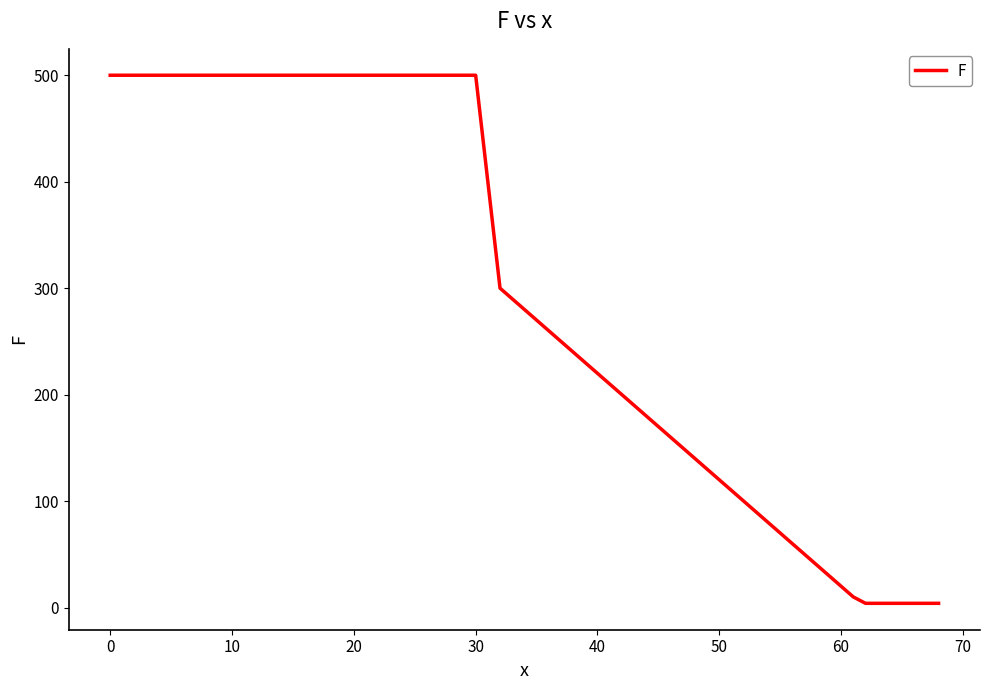

Count the number of data series in this chart.

1